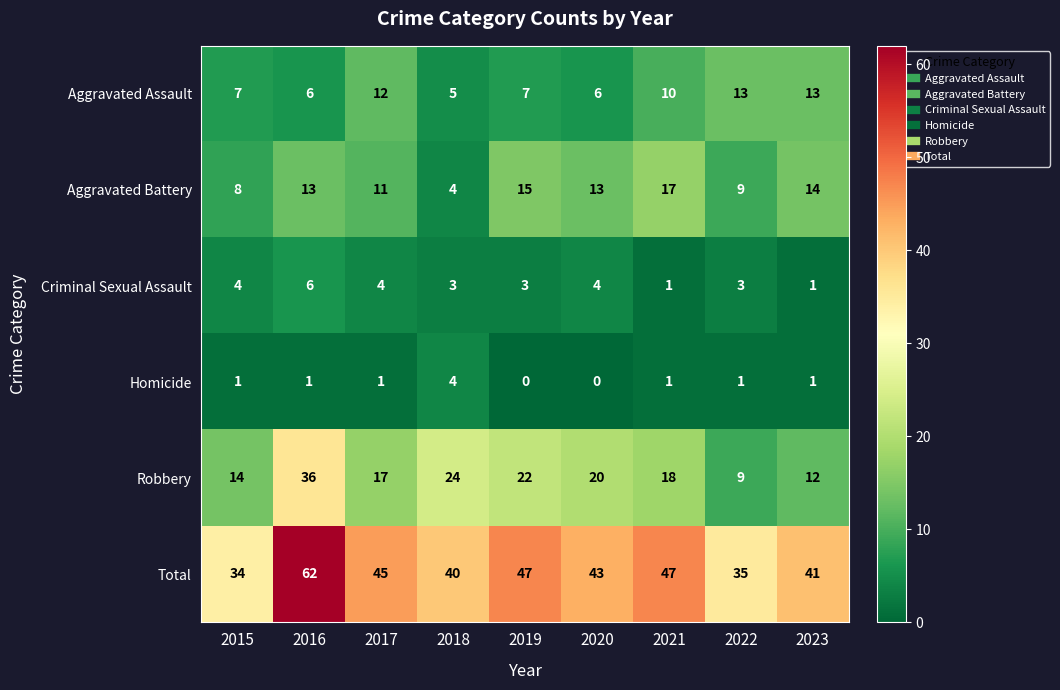

The value of Robbery at 2022 is 9. True or false?

True